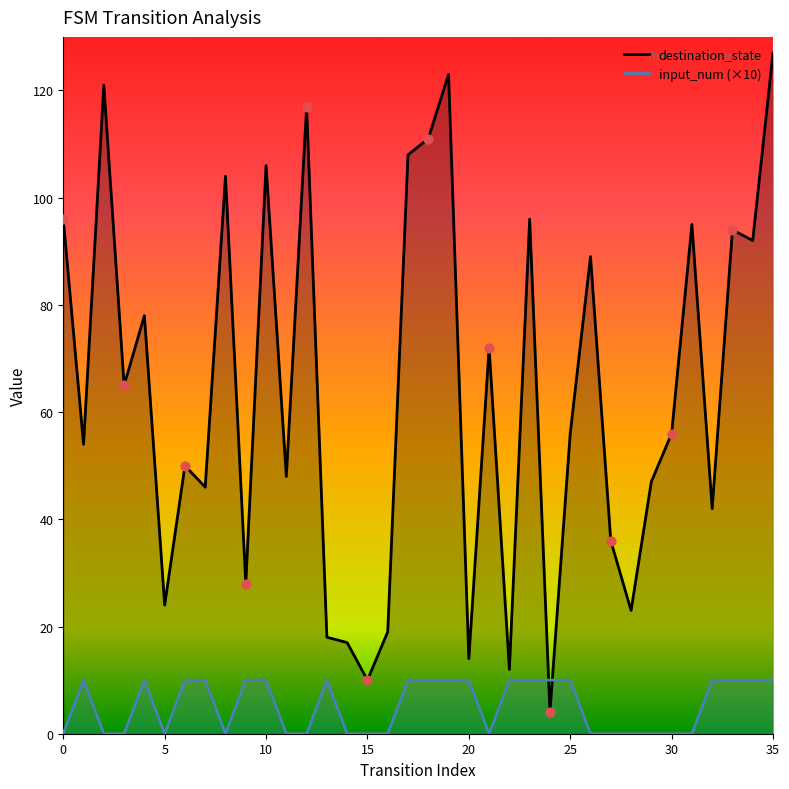

Is the value of input_num at 26 greater than the value of destination_state at 28?

No